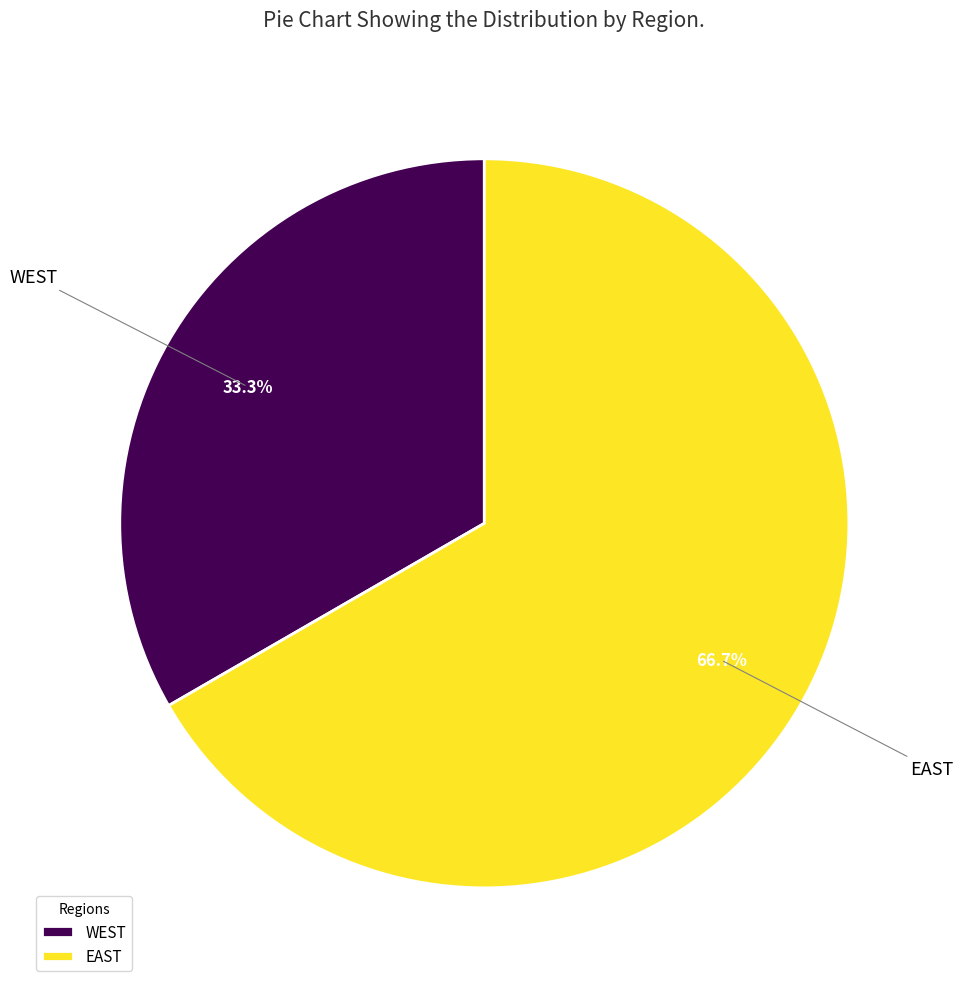

Which category has the biggest portion of the pie?

EAST